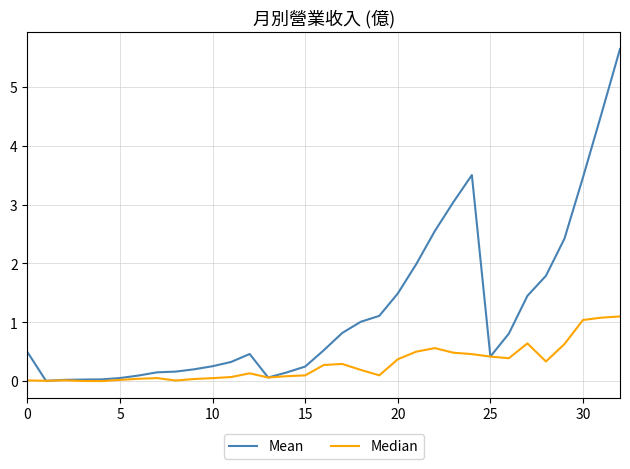

Does the chart have visible grid lines?

Yes